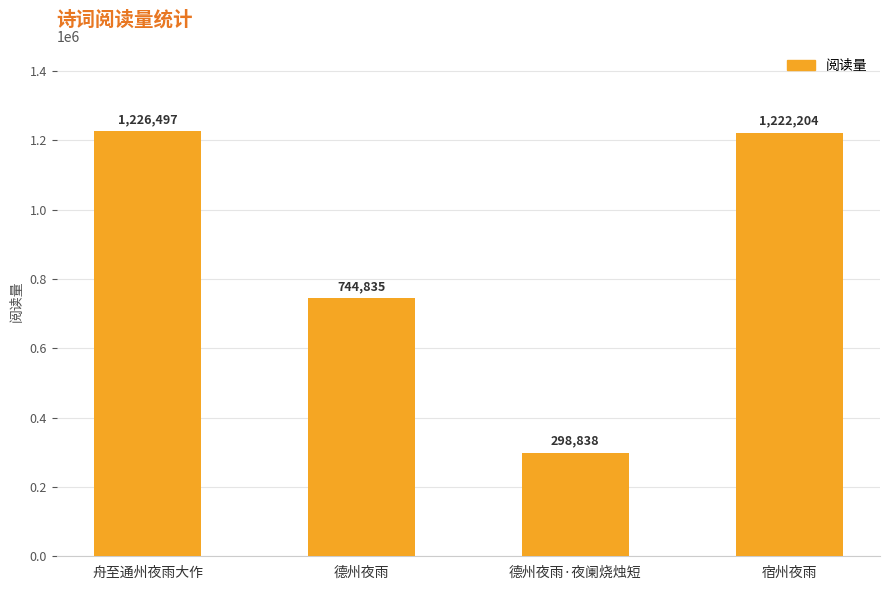

Which label corresponds to the smallest value in the chart?

德州夜雨·夜阑烧烛短